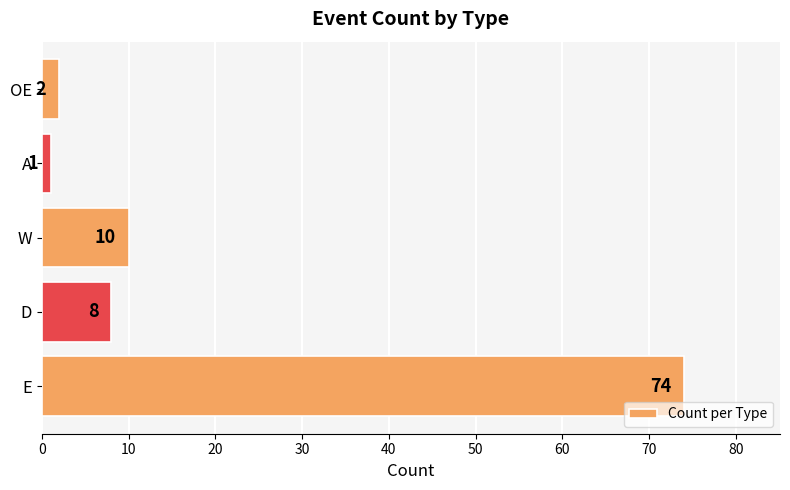

What is the change in value from D to OE?

-6